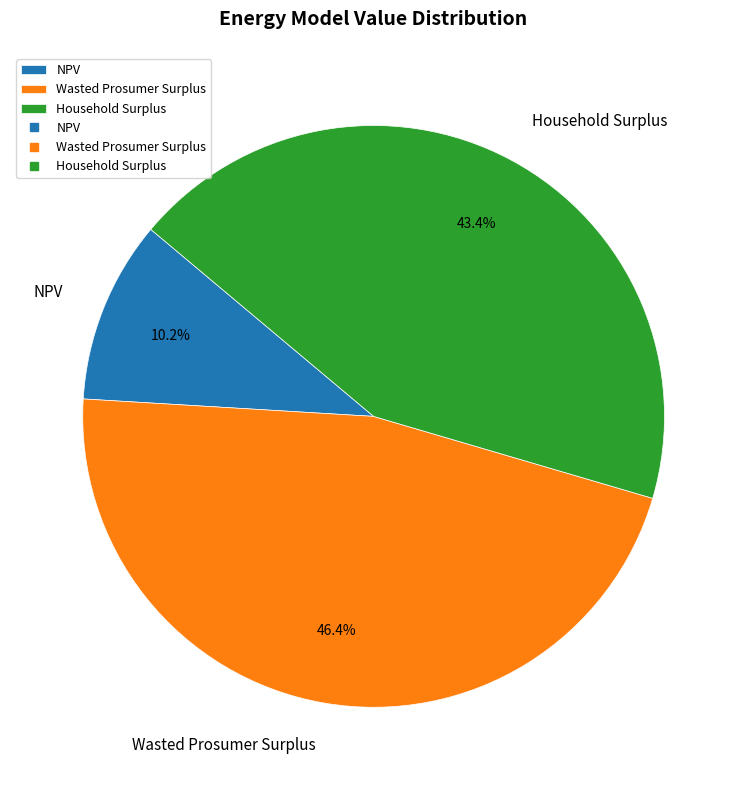

Approximately how many times larger is the value at NPV compared to Wasted Prosumer Surplus?

0.2